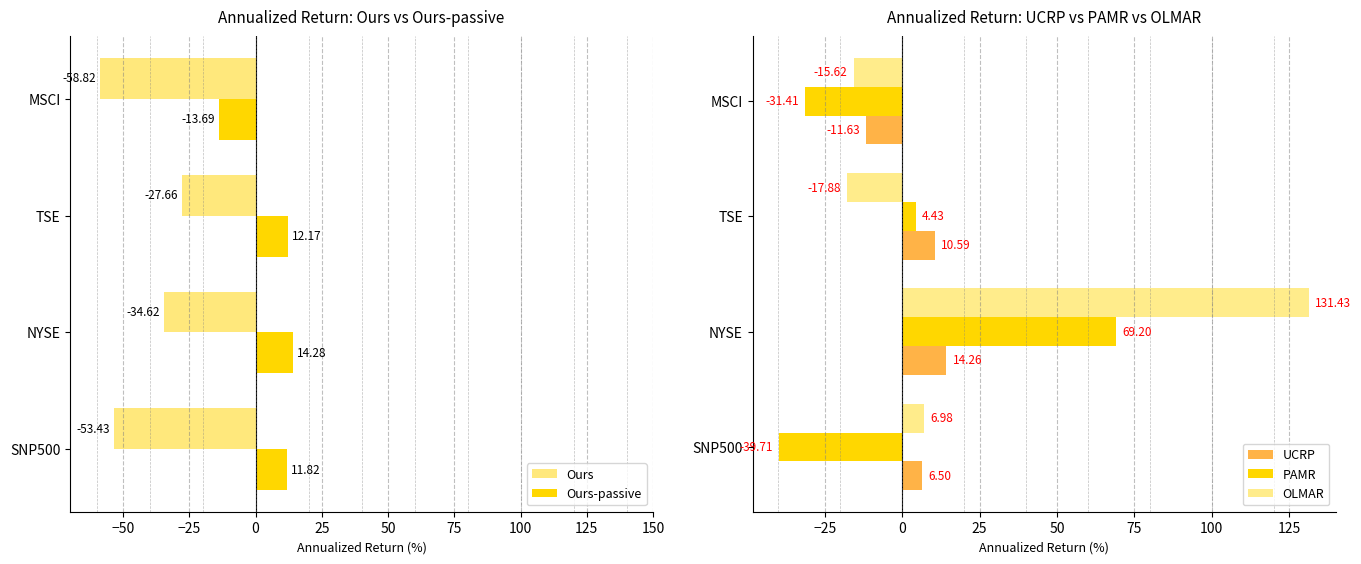

What is the difference between the maximum and minimum values in the OLMAR series?

149.3